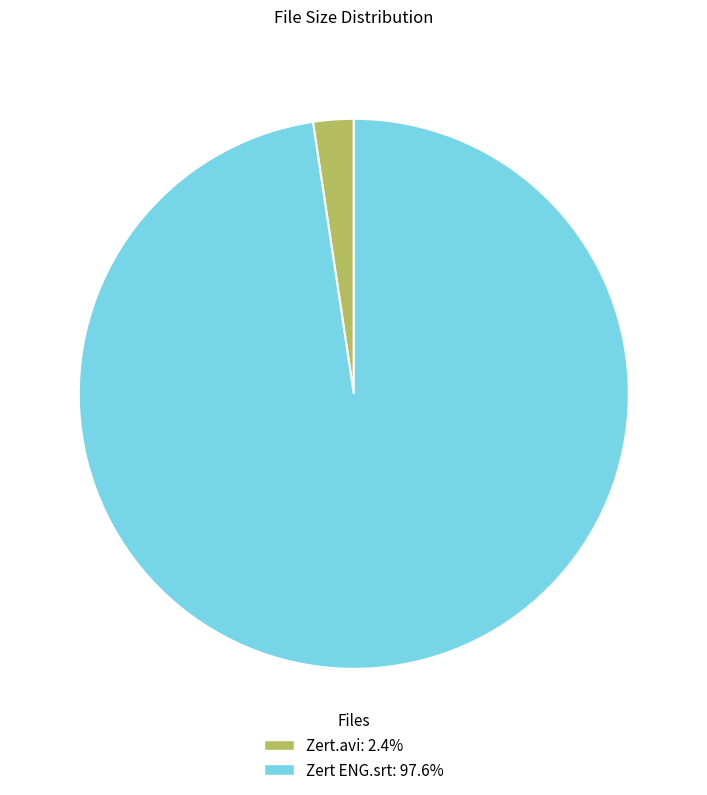

Does any single category account for the majority?

Yes